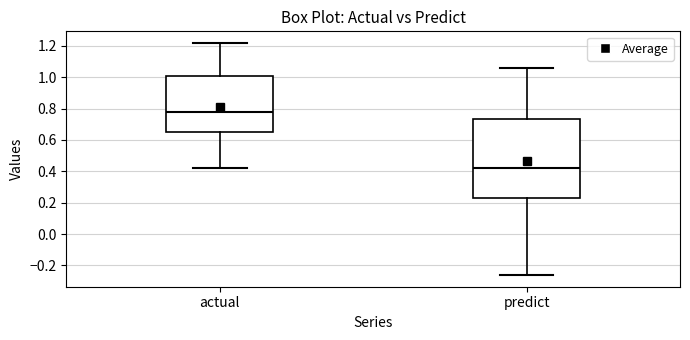

Reading left to right, read every box against the y-axis: the position of its median line, the range the box covers, and the ends of its whiskers. The values are not printed on the chart, so give them approximately, as read against the axis.

actual: median 0.78, box 0.66 to 1.00, whiskers 0.42 to 1.22
predict: median 0.42, box 0.24 to 0.74, whiskers -0.26 to 1.06